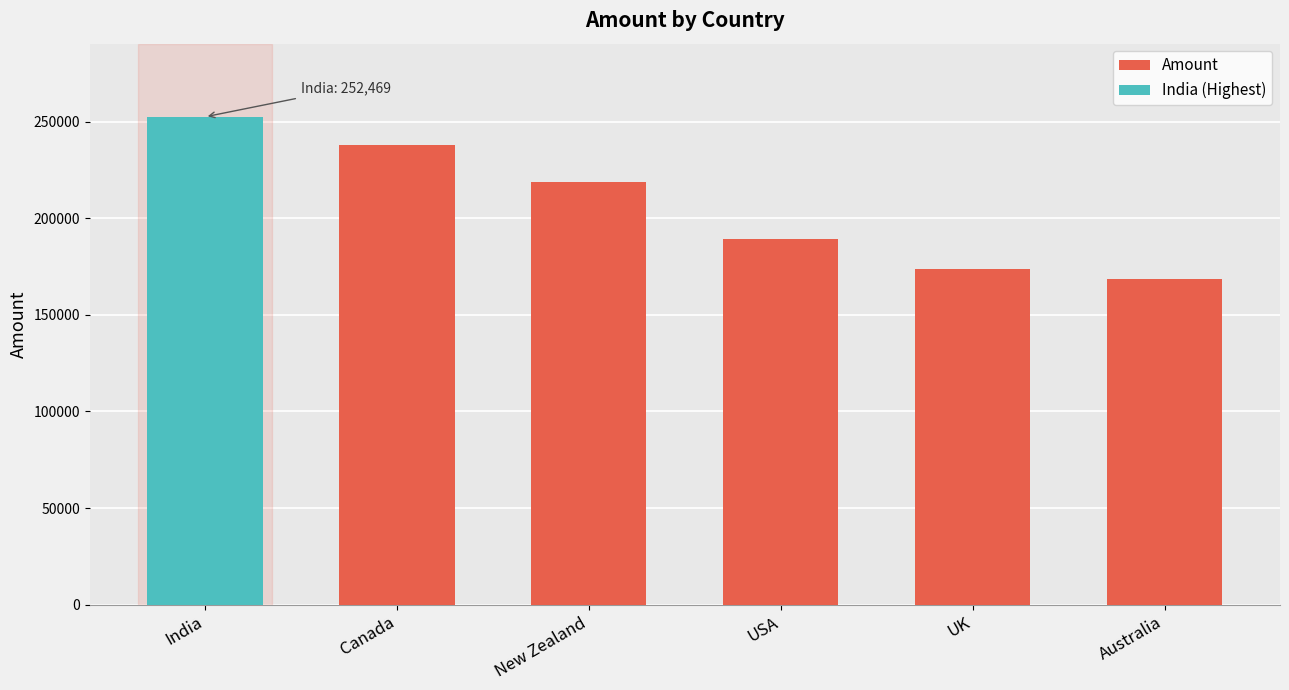

At which label does the data first exceed 218813?

India